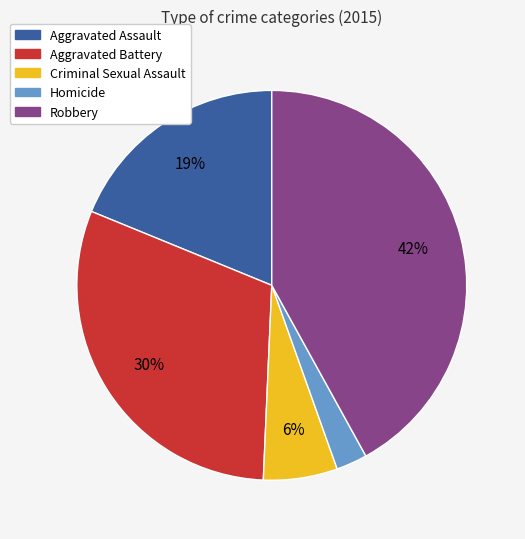

Do Robbery and Homicide together represent more than half of the pie?

No